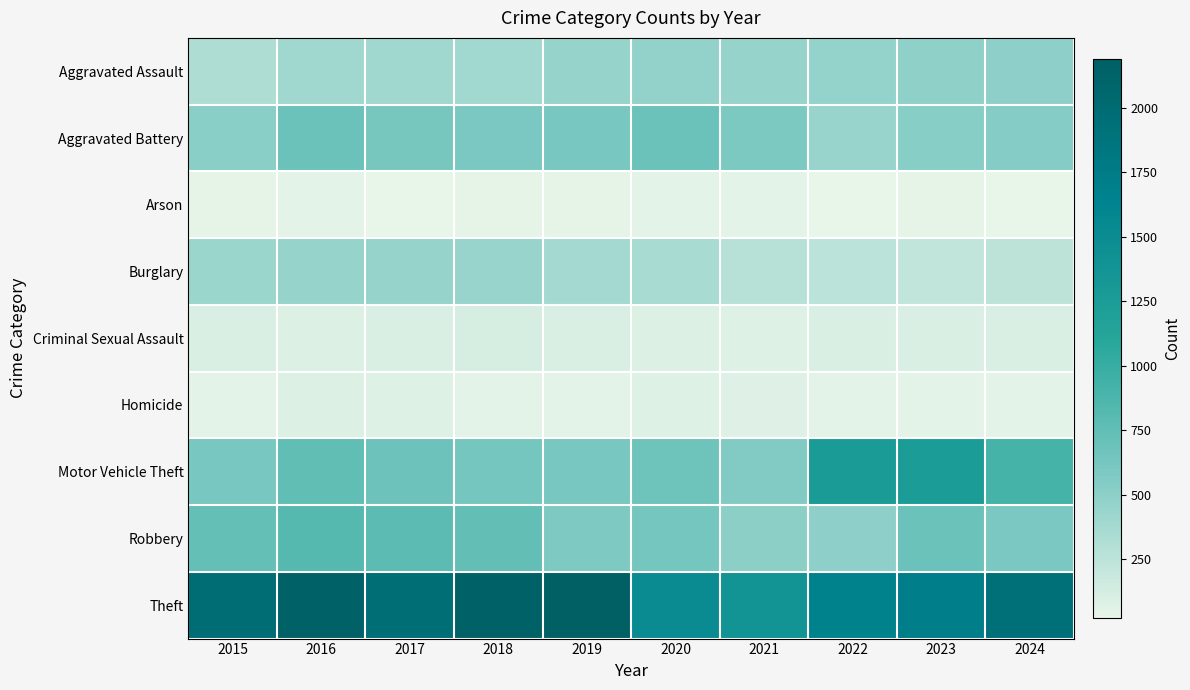

Which category has the lowest value across all series?

2017